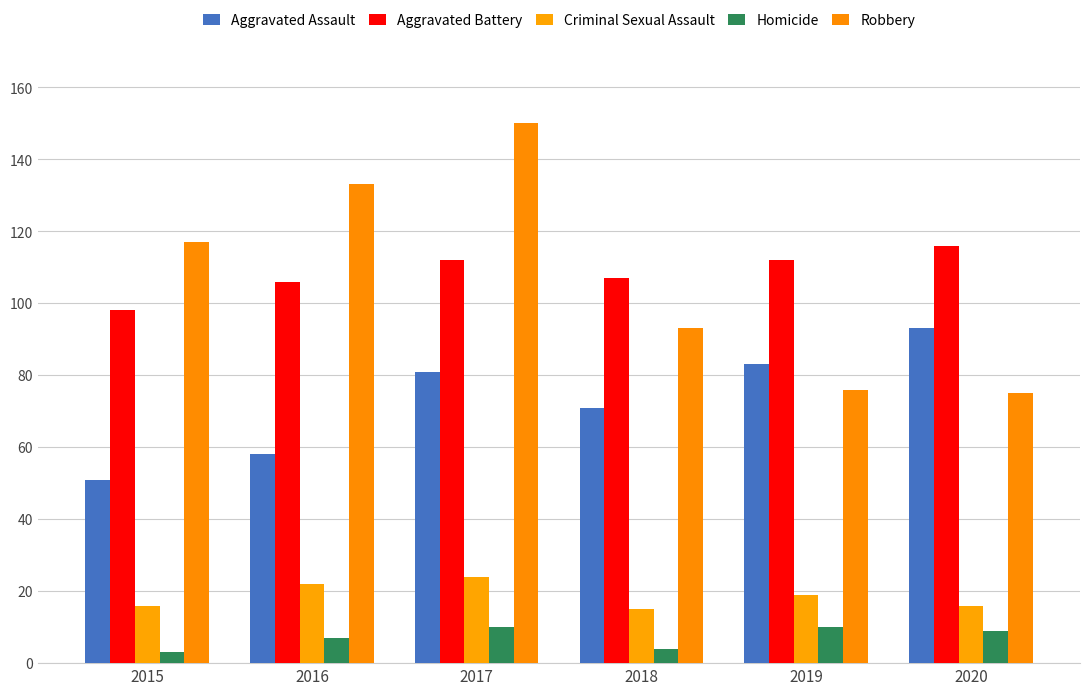

How many data points in Aggravated Assault are less than 81?

3